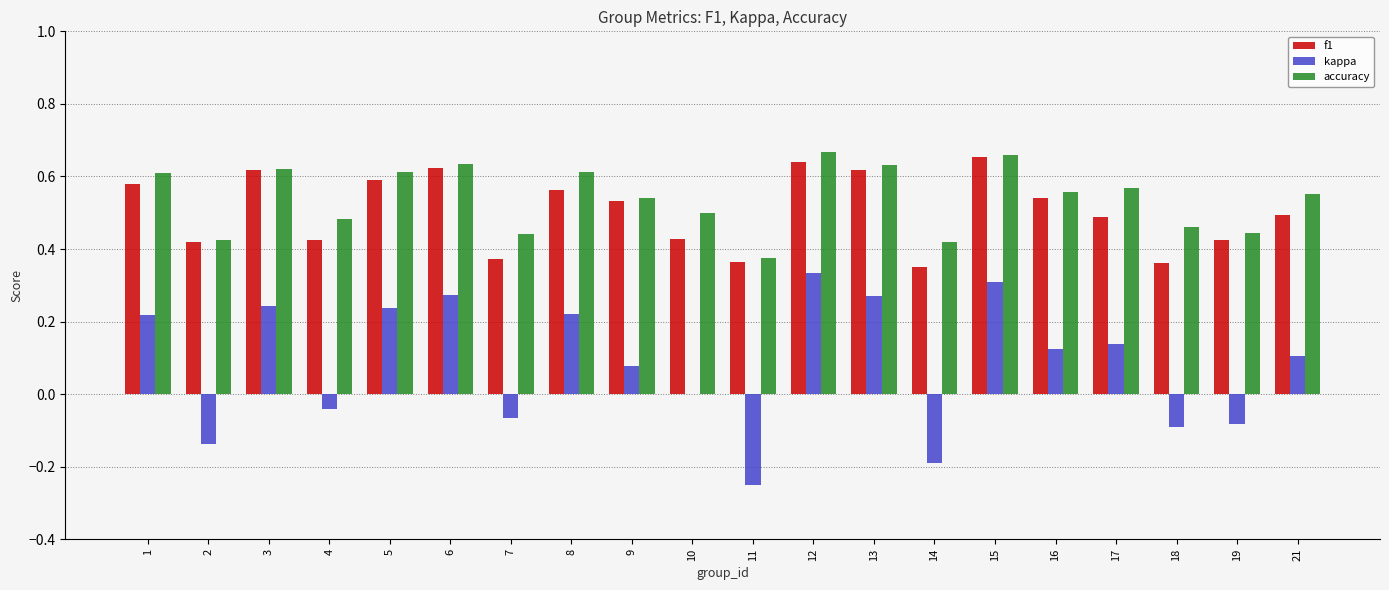

True or false: accuracy has a value of 0.6 at 16.

True